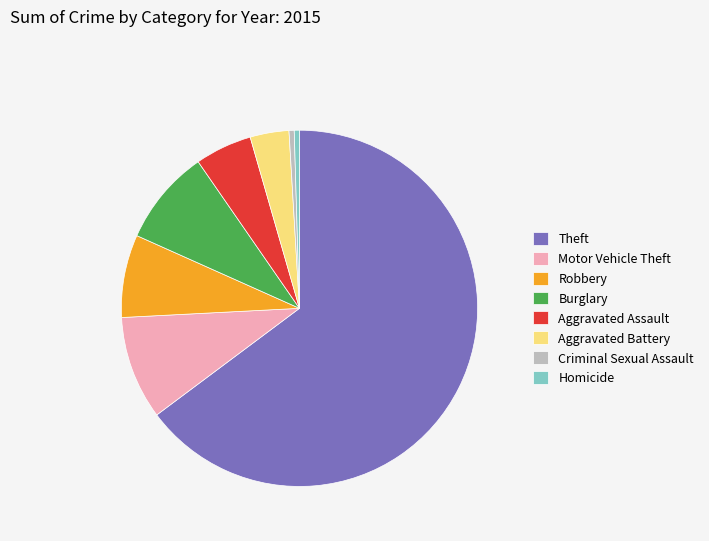

Is it true that Homicide is 0% of the pie?

True